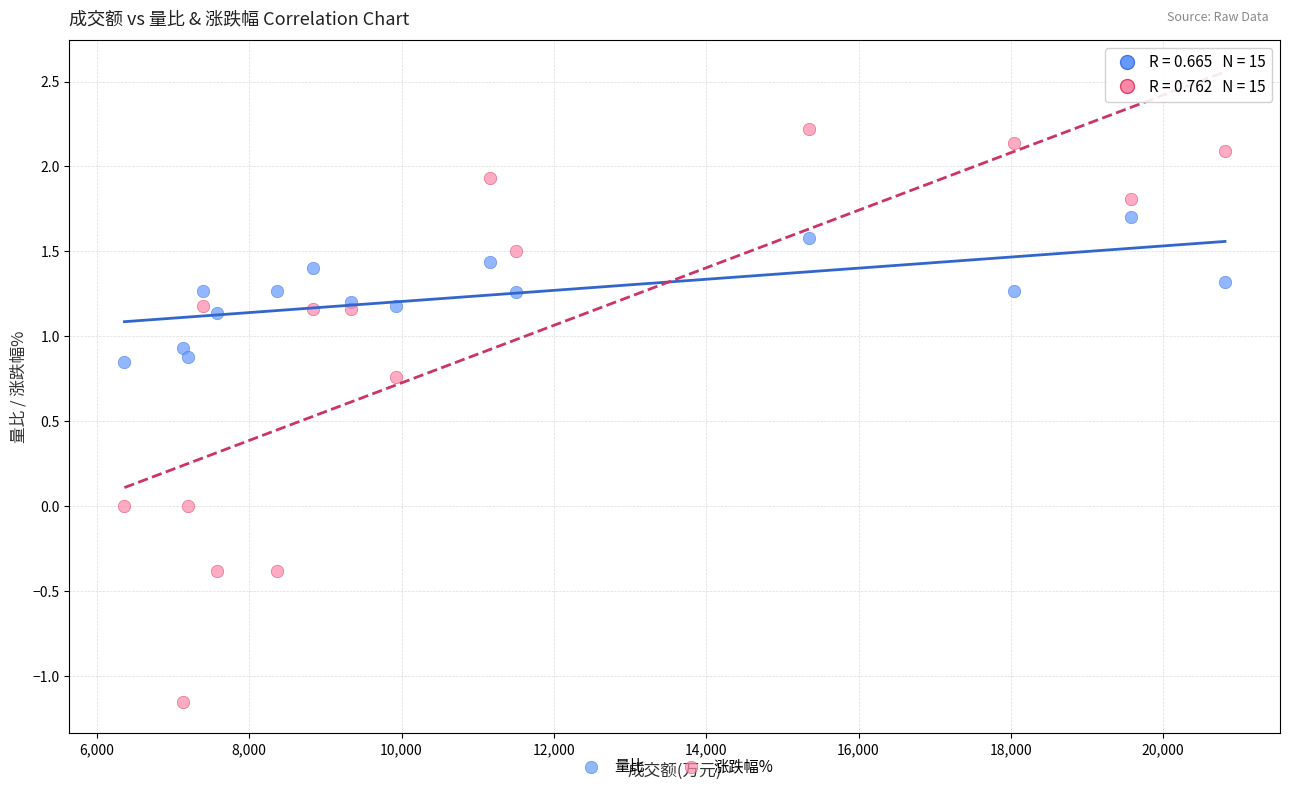

What is the X range (max minus min) for the scatter plot?

14449.0